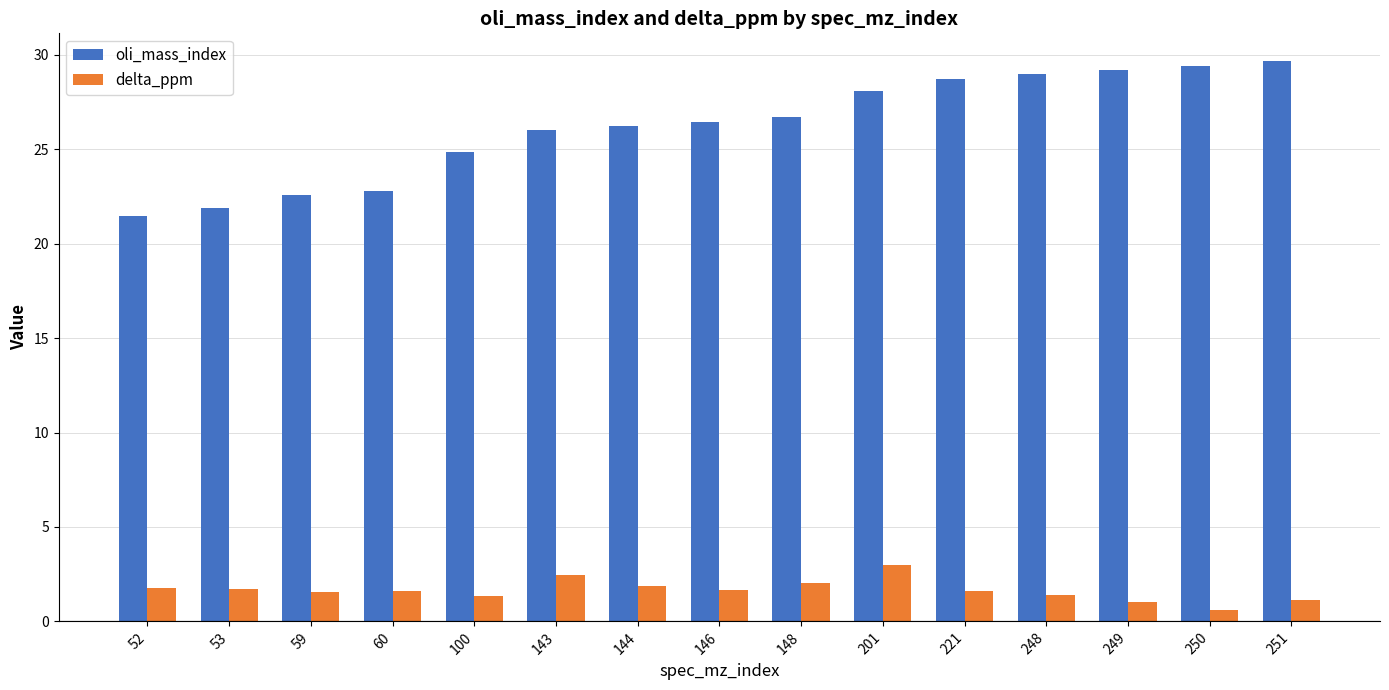

Which series has the largest range (max minus min)?

oli_mass_index